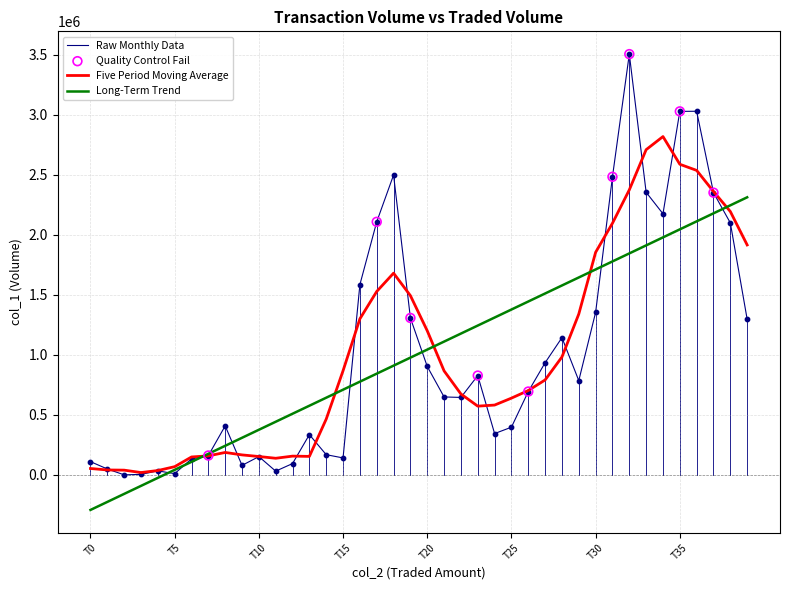

Which series has the largest range (max minus min)?

Raw Monthly Data